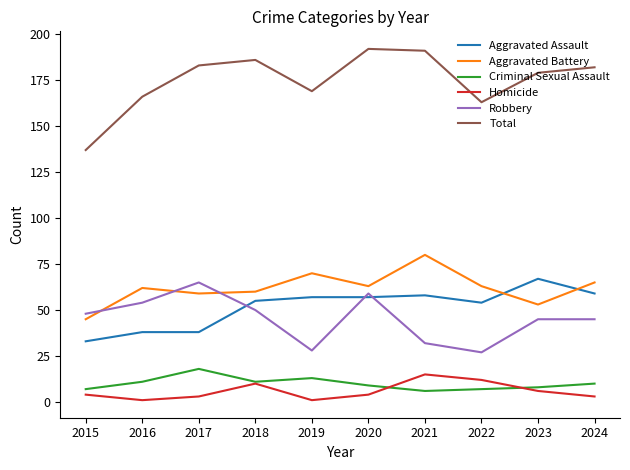

True or false: Criminal Sexual Assault and Aggravated Assault intersect in this chart.

False